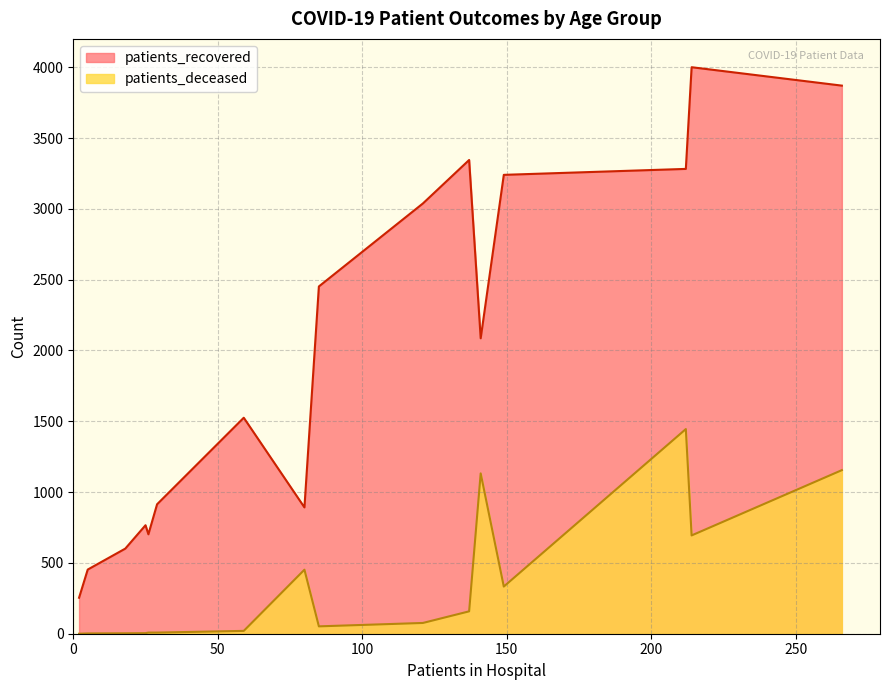

List the series in order of their overall mean, lowest first.

patients_deceased, patients_recovered